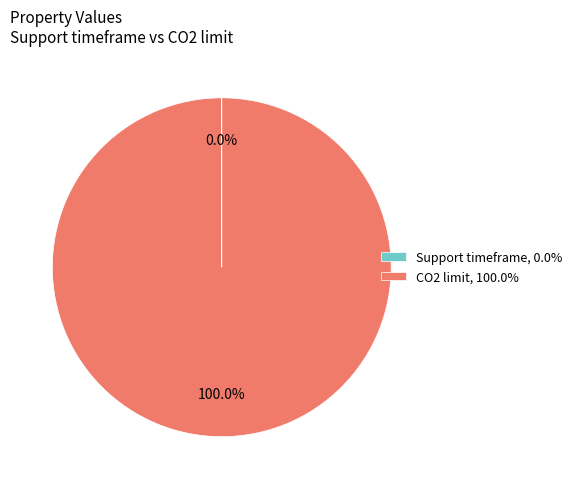

Is there a majority slice in this chart?

Yes